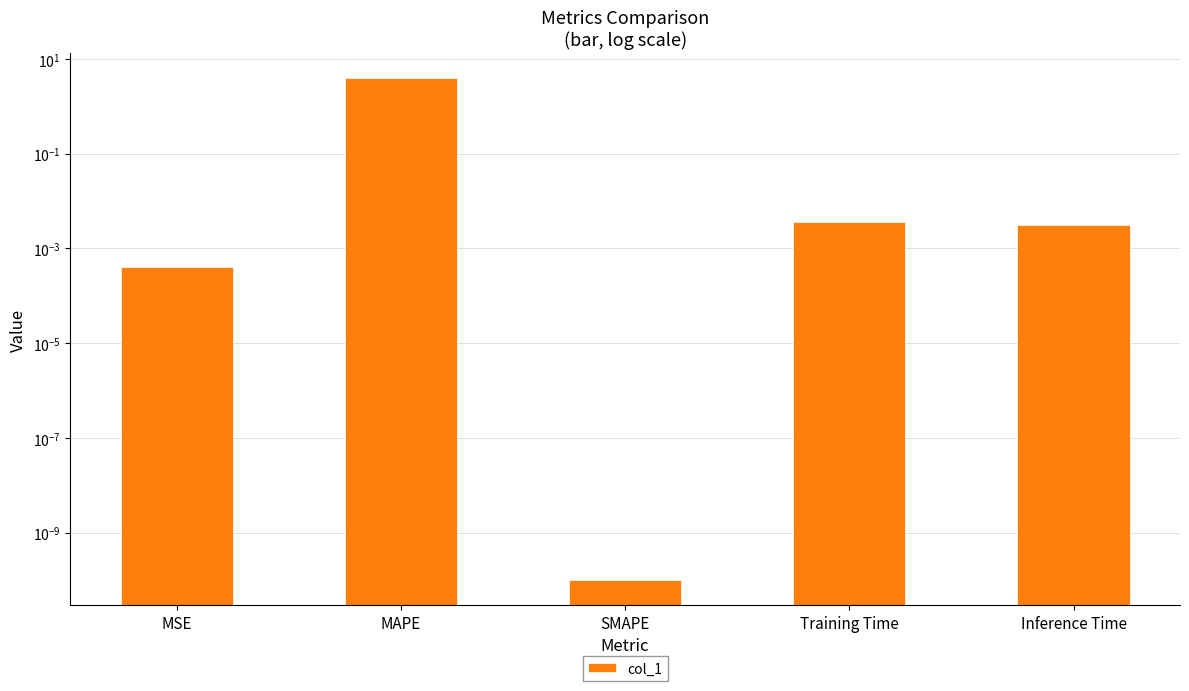

Is it true that the value at Training Time is 0.0?

True